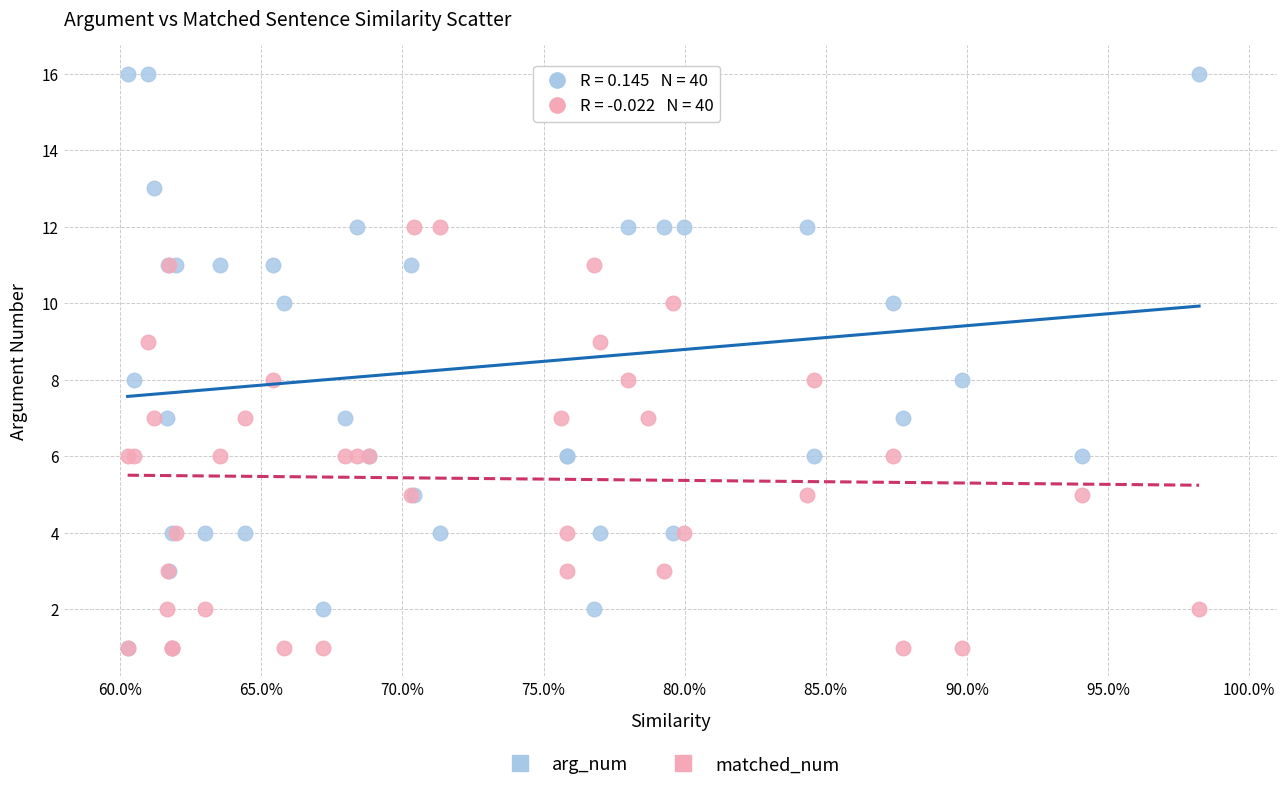

Which series has the widest spread of Y values?

arg_num